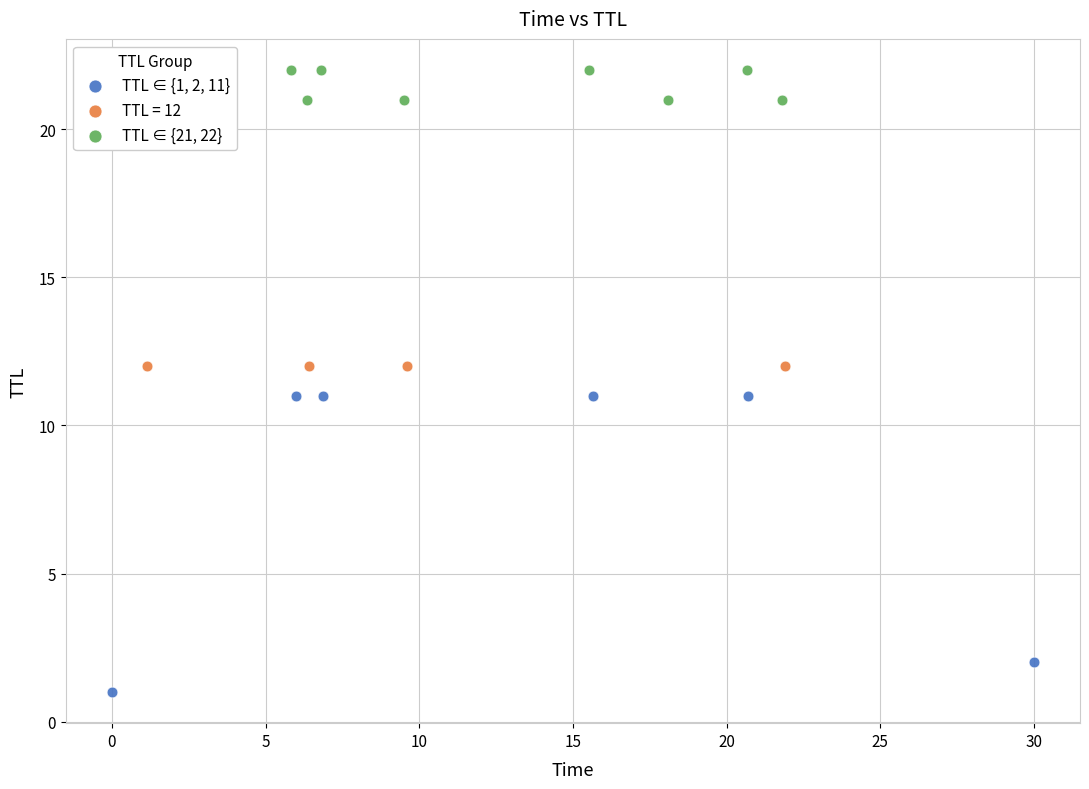

Which series contains the highest Y value?

TTL ∈ {21, 22}